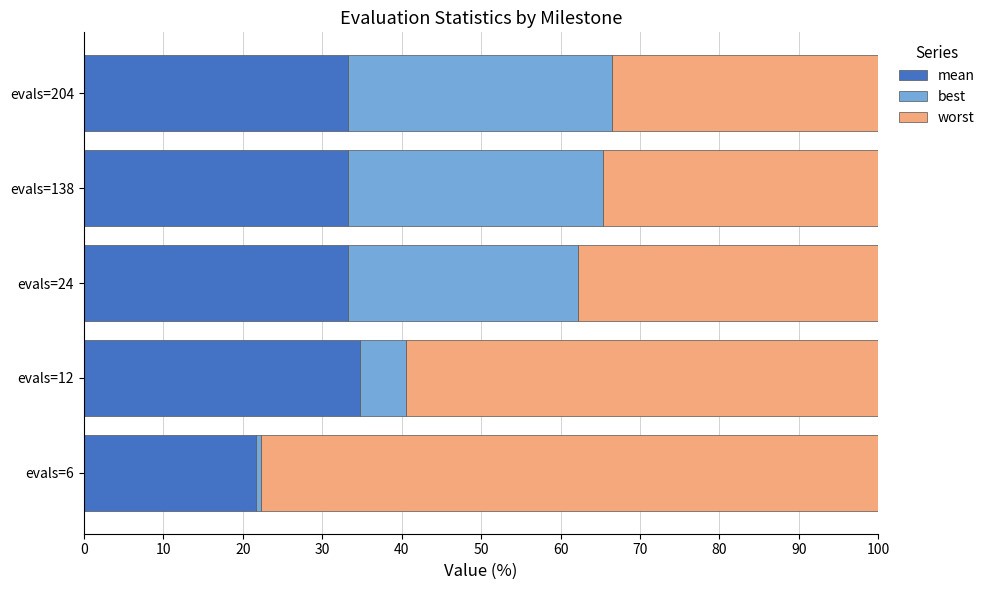

The mean series shows 13.7 at evals=138. True or false?

False